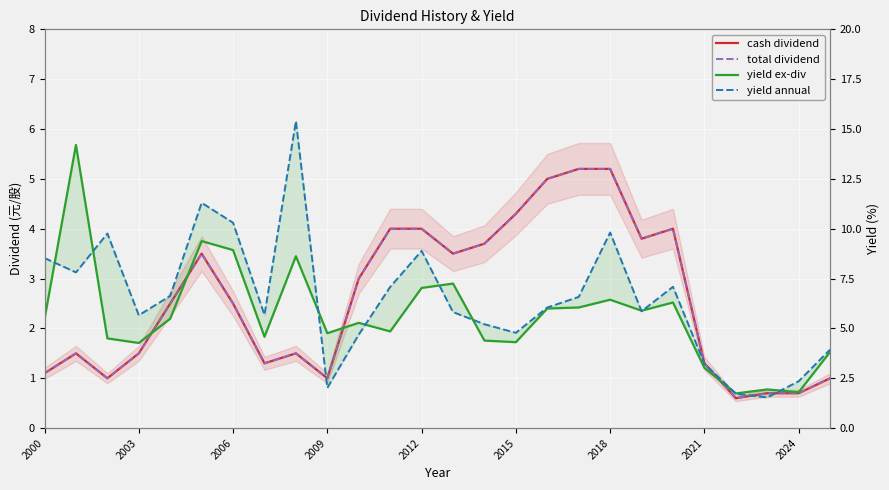

Which series has the largest range (max minus min)?

yield annual